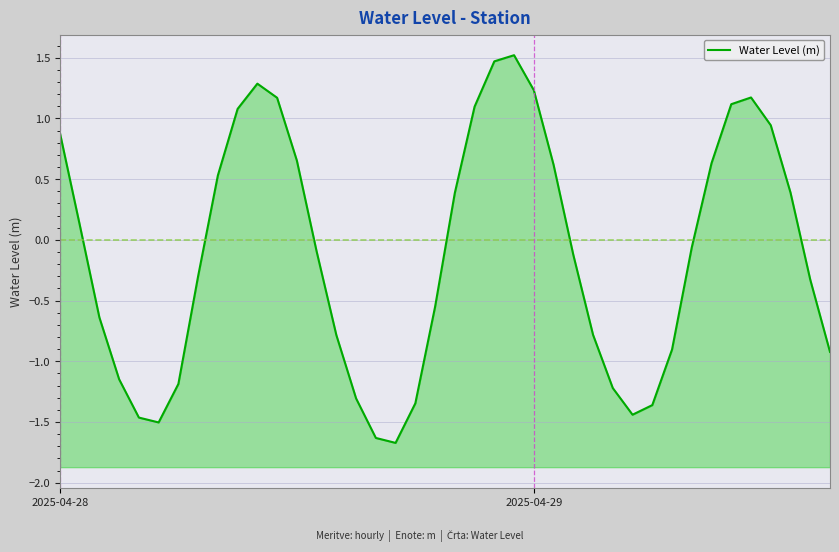

Which category has the lowest value across all series?

17